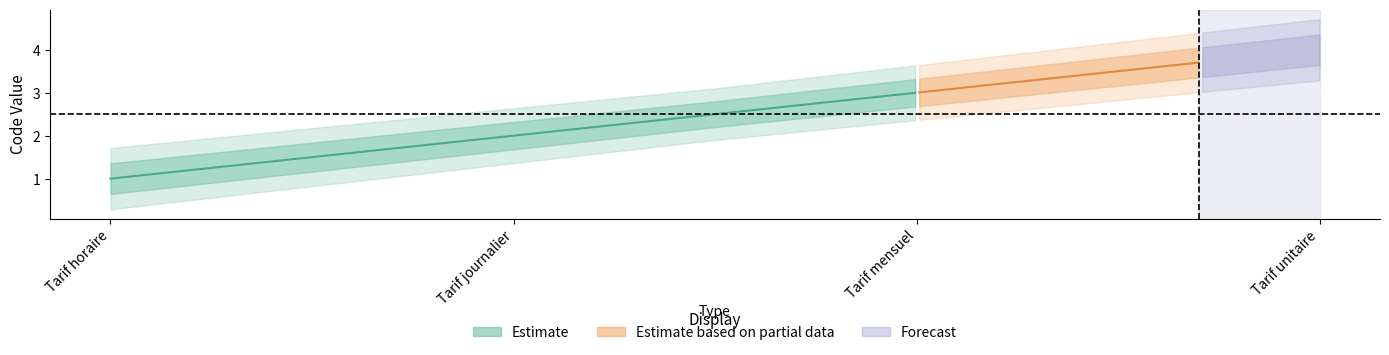

Read the value at Tarif journalier.

2